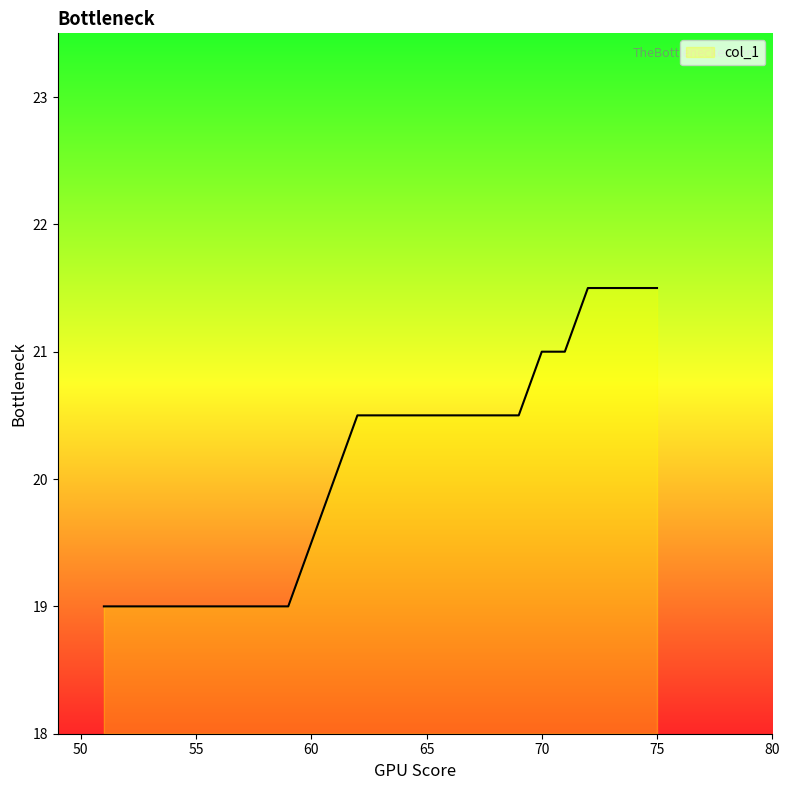

What is the minimum value shown in the chart?

19.0